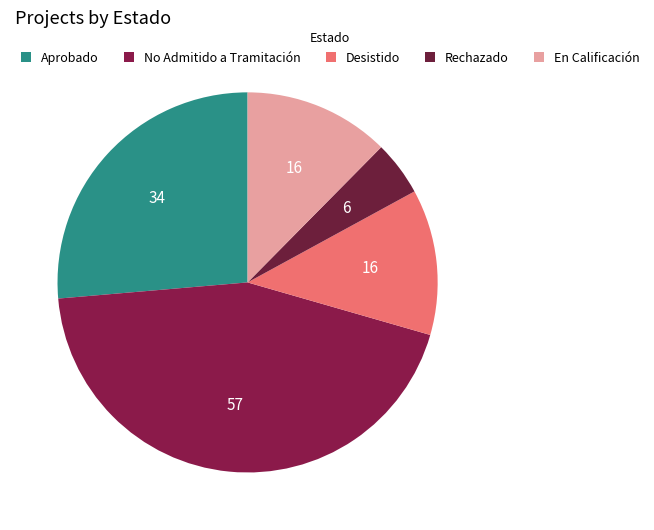

Rank the categories by value from lowest to highest.

Rechazado, Desistido, En Calificación, Aprobado, No Admitido a Tramitación